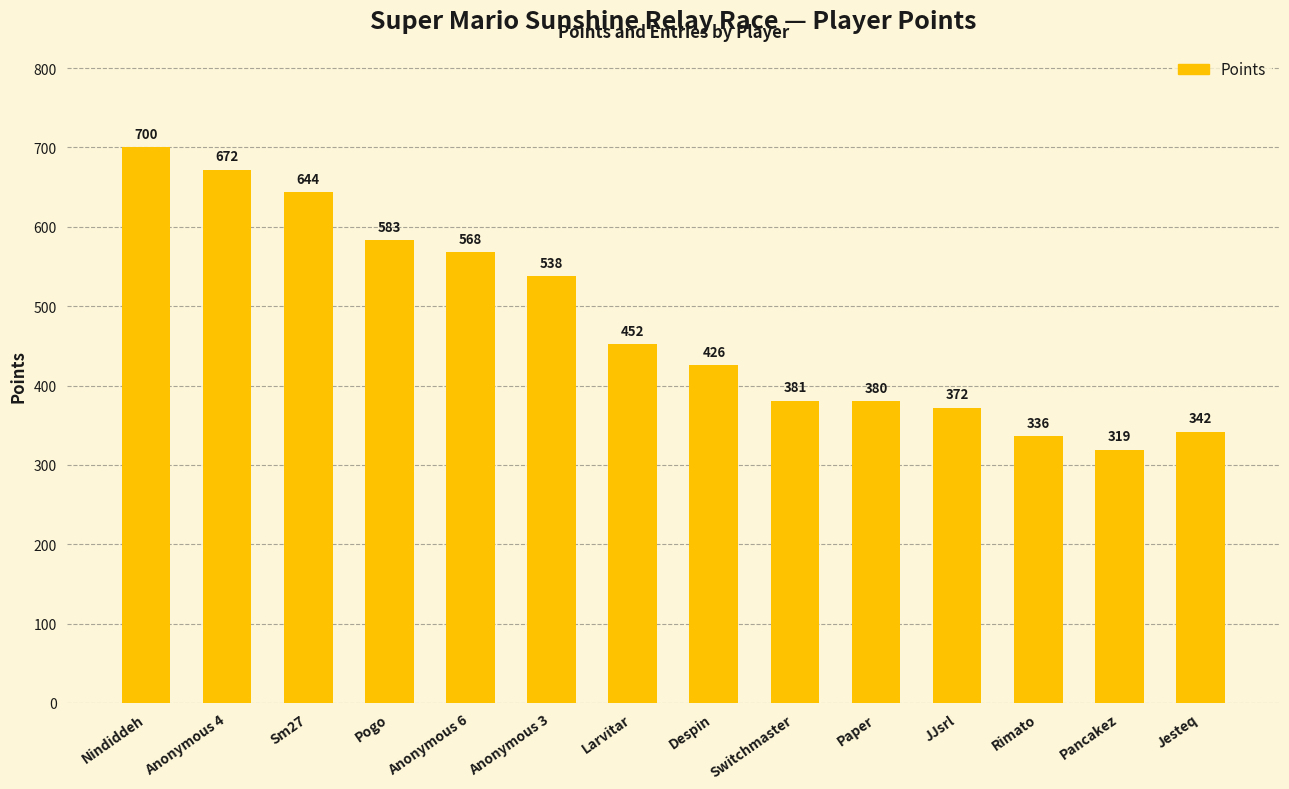

Reading left to right, extract all data points from this chart.

Nindiddeh=700	Anonymous 4=672	Sm27=644	Pogo=583	Anonymous 6=568	Anonymous 3=538	Larvitar=452	Despin=426	Switchmaster=381	Paper=380	JJsrl=372	Rimato=336	Pancakez=319	Jesteq=342